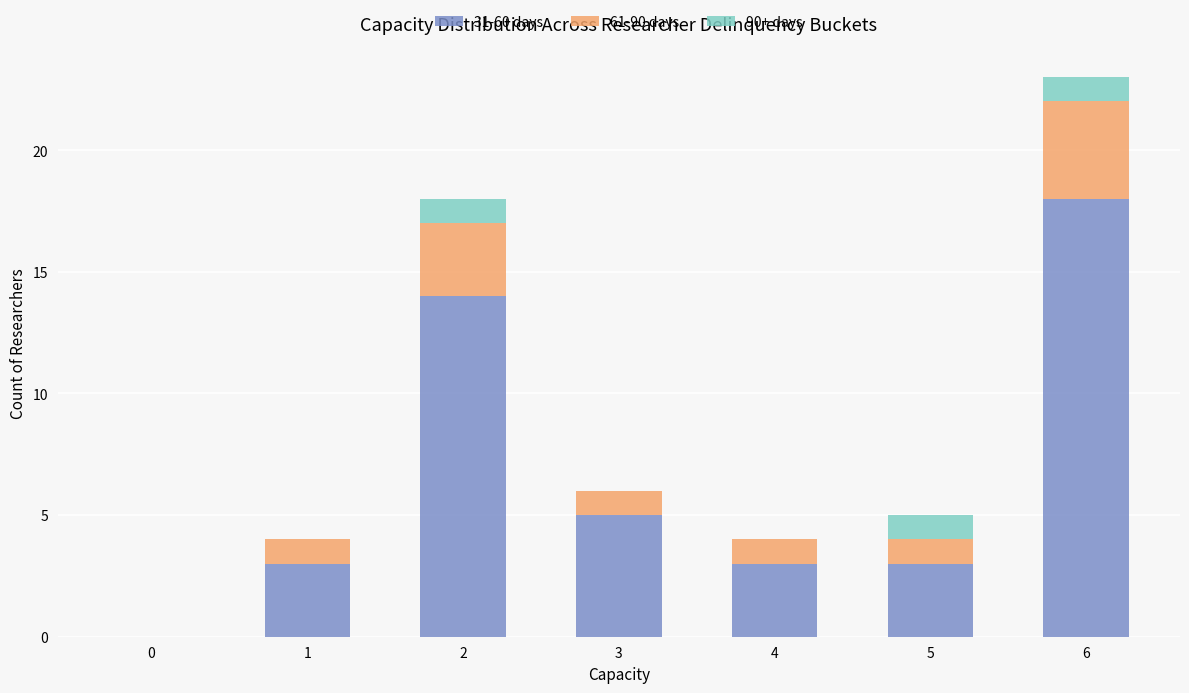

What is the maximum value for 31-60 days?

18